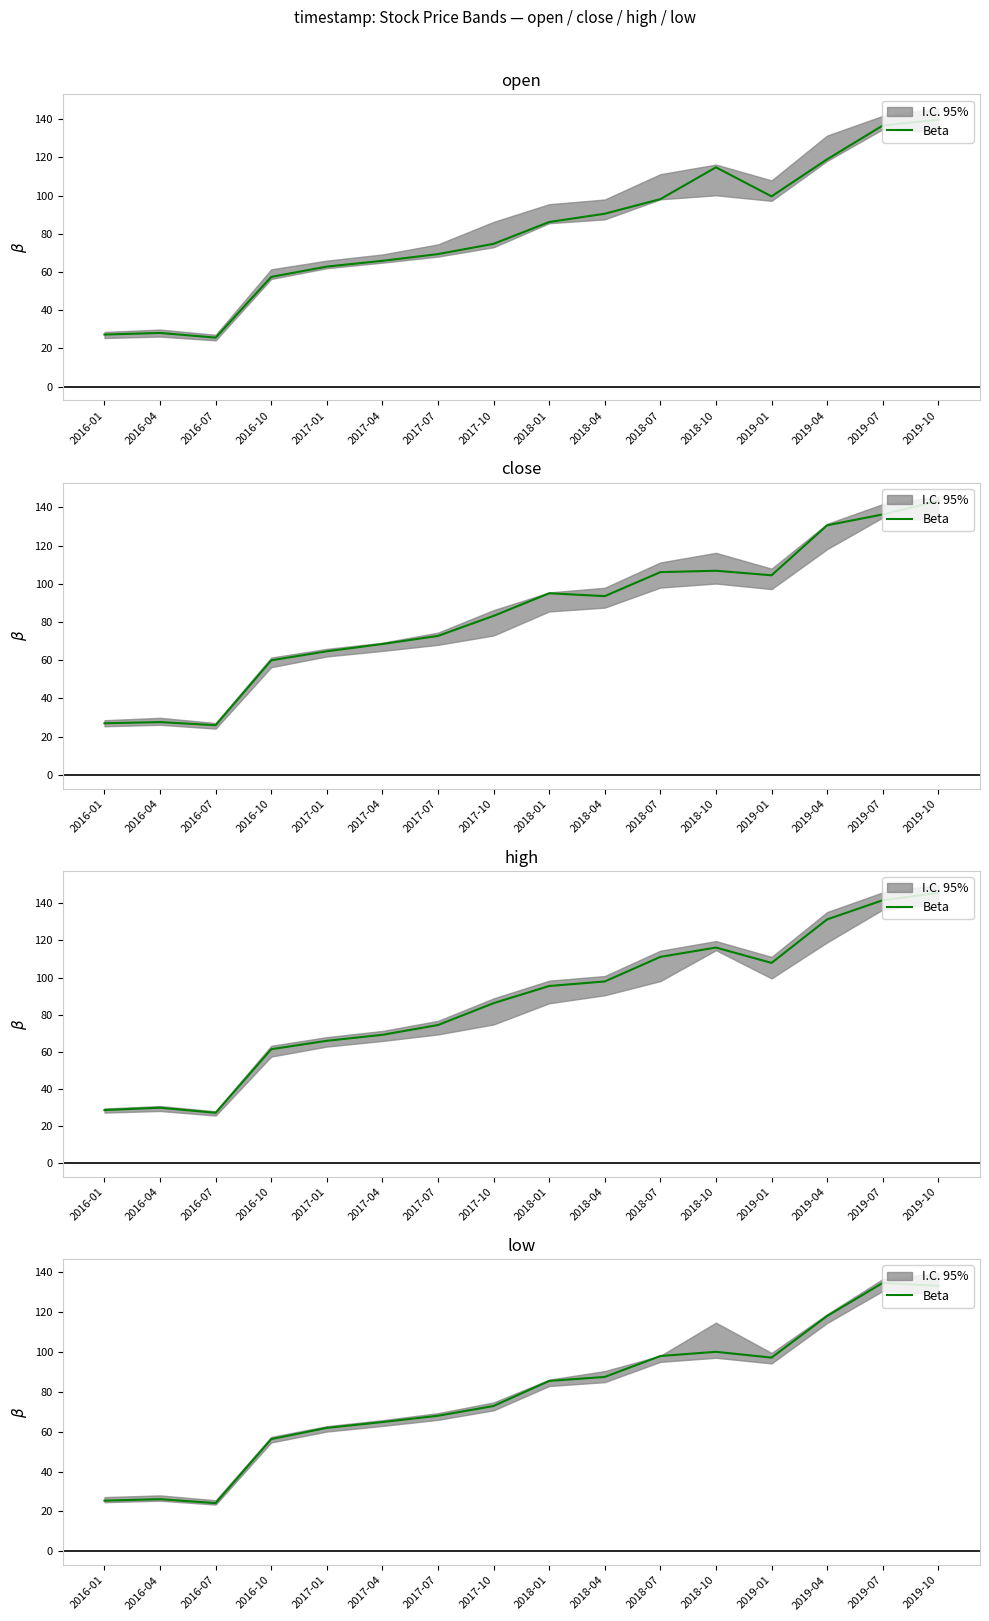

At which category does the data reach its first local valley?

2016-07